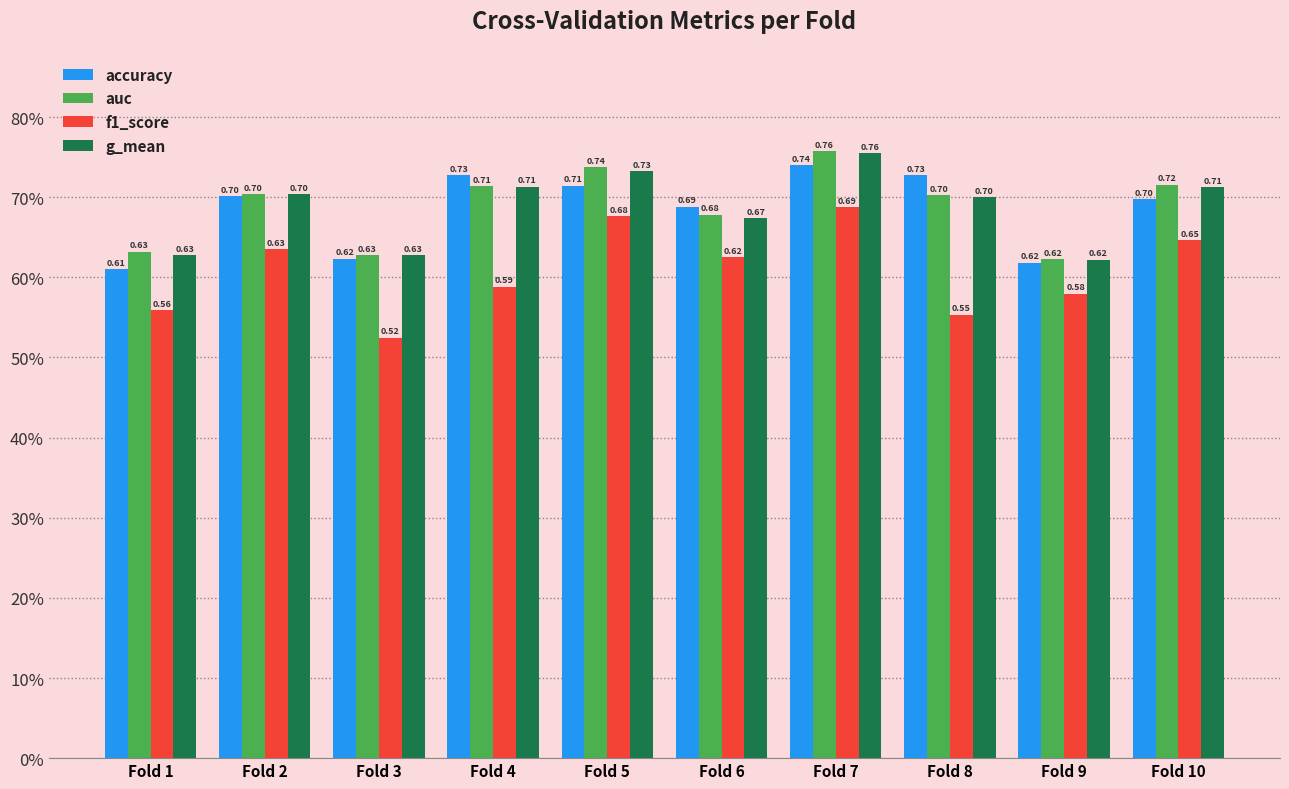

What is the minimum value shown in the chart?

0.5